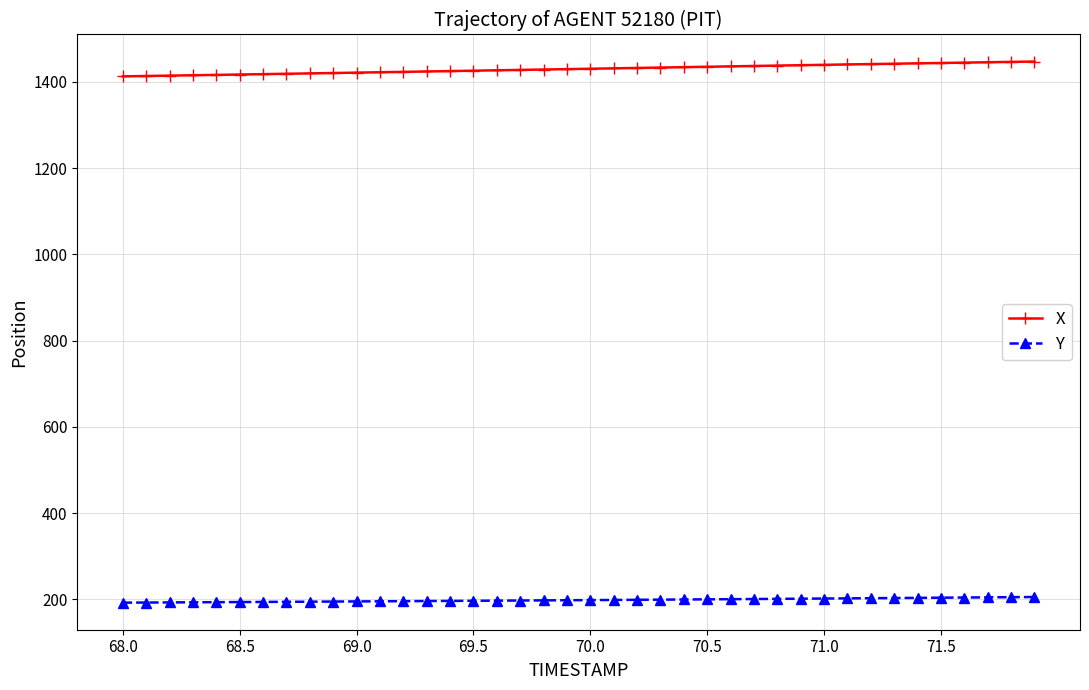

What is the difference between the maximum and minimum values in the X series?

34.4